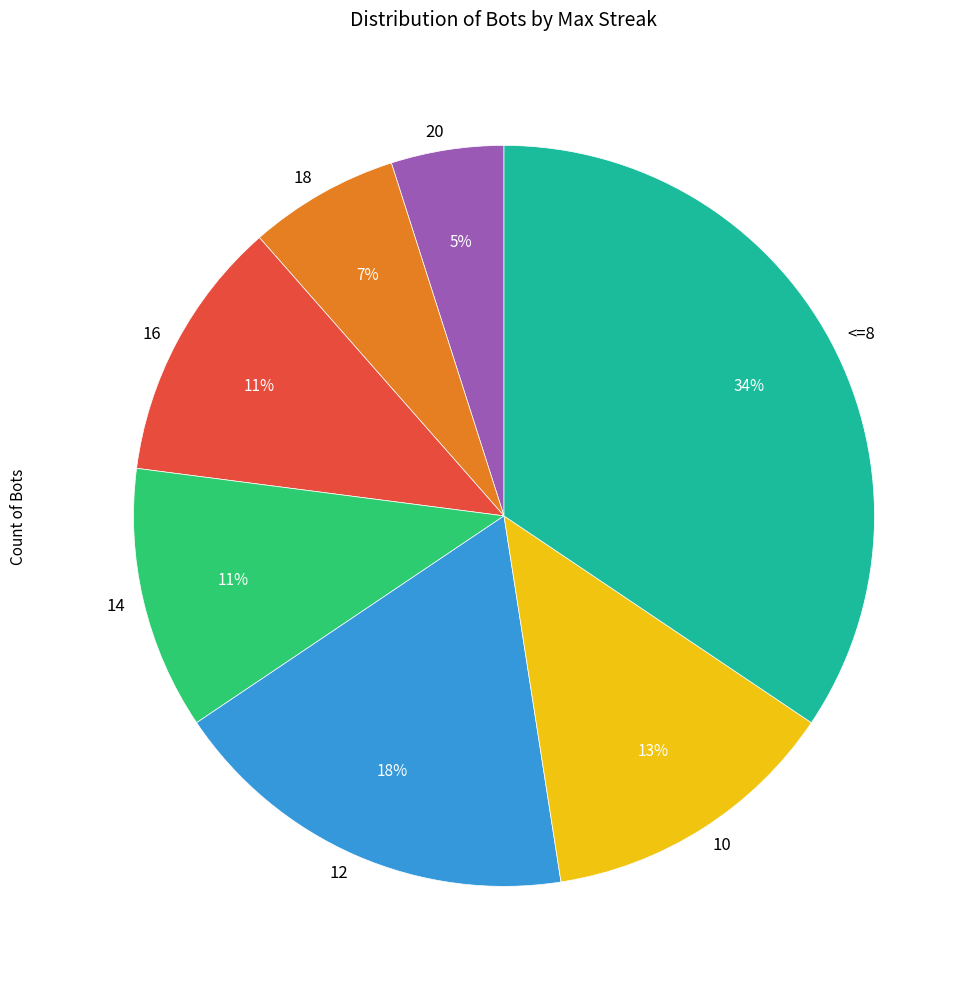

Between 16 and 10, which is larger?

10